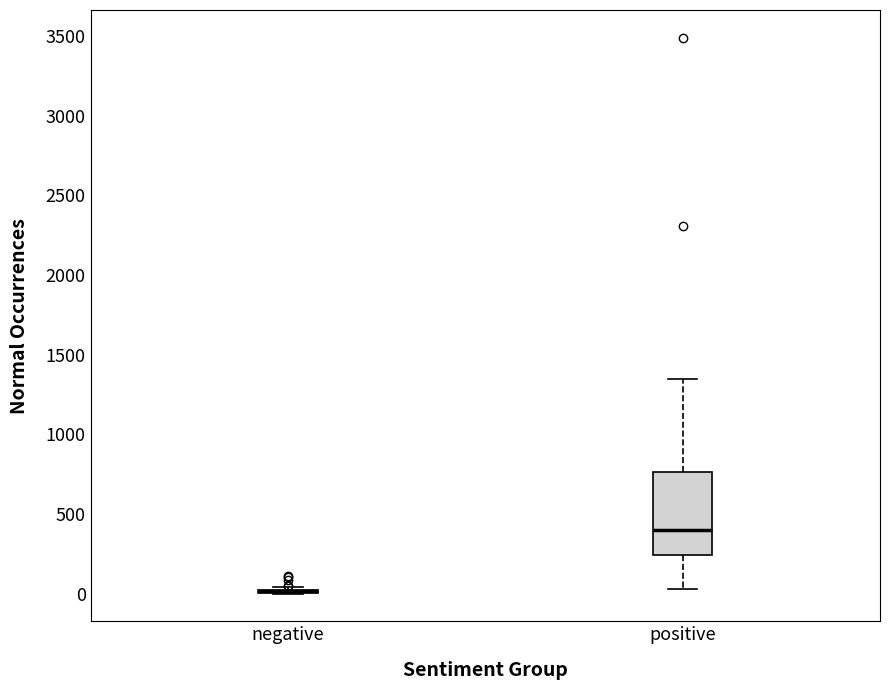

Reading left to right, read every box against the y-axis: the position of its median line, the range the box covers, and the ends of its whiskers. The values are not printed on the chart, so give them approximately, as read against the axis.

negative: box collapsed to a line at 0, whiskers 0 to 50
positive: median 400, box 250 to 750, whiskers 50 to 1350